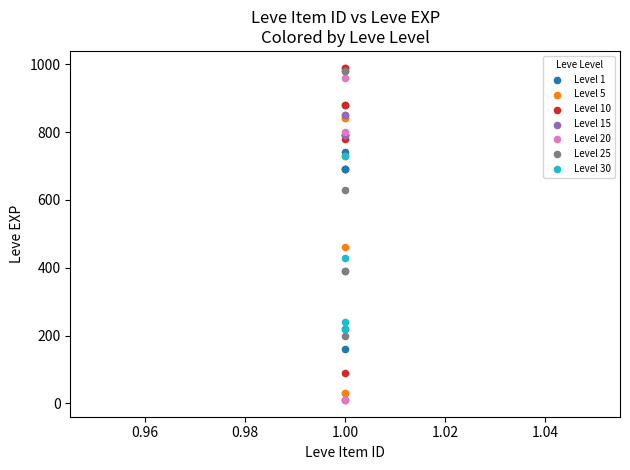

Which series has the largest Y range (max minus min)?

Level 20